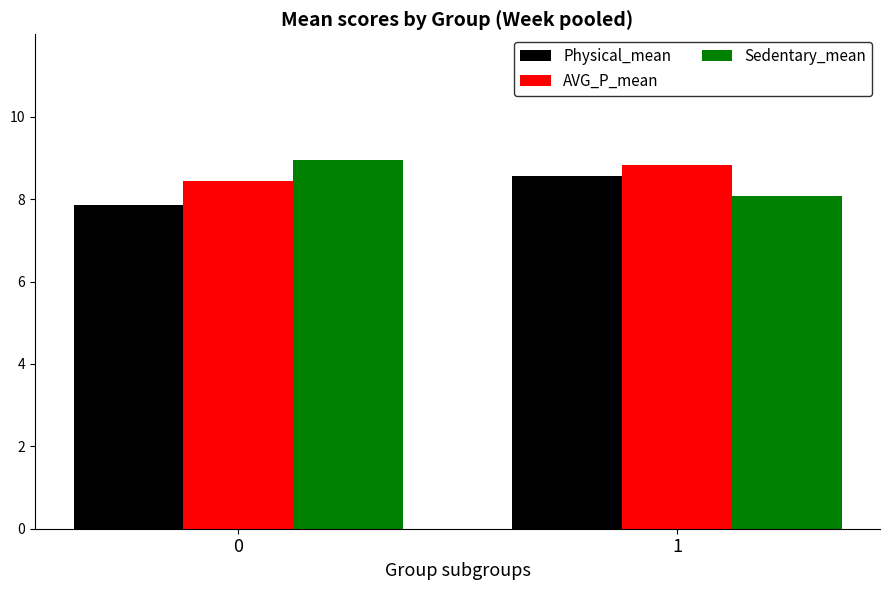

The Sedentary_mean series shows 11.8 at 0. True or false?

False